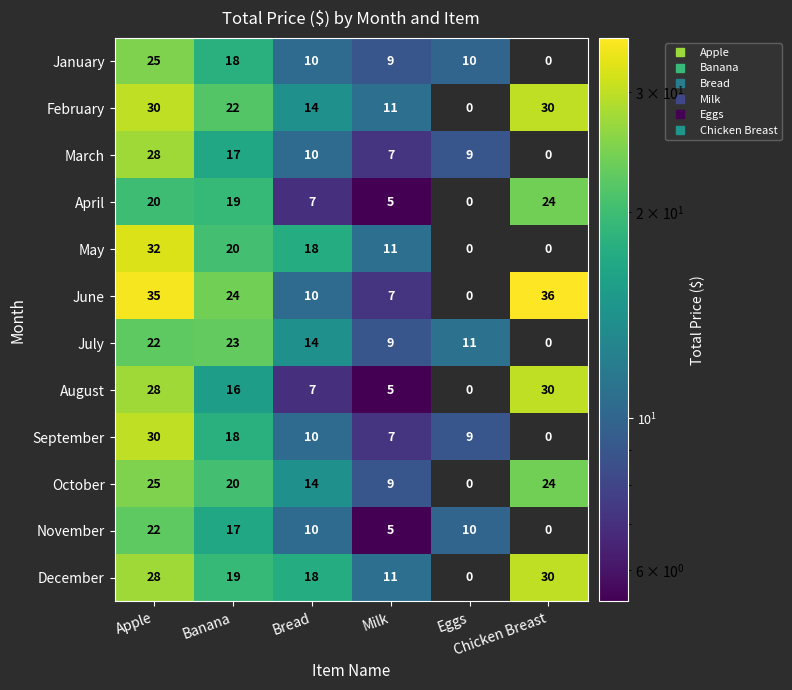

What is the sum of all April values?

75